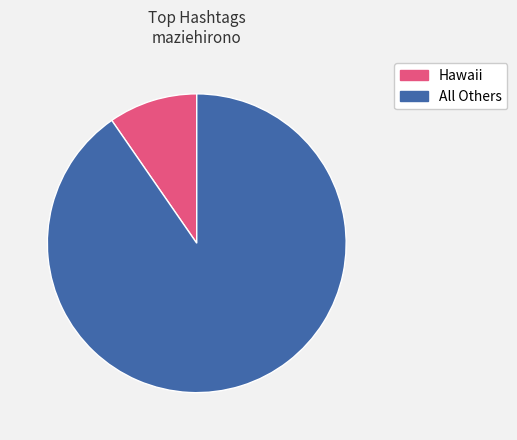

Is there a majority slice in this chart?

Yes